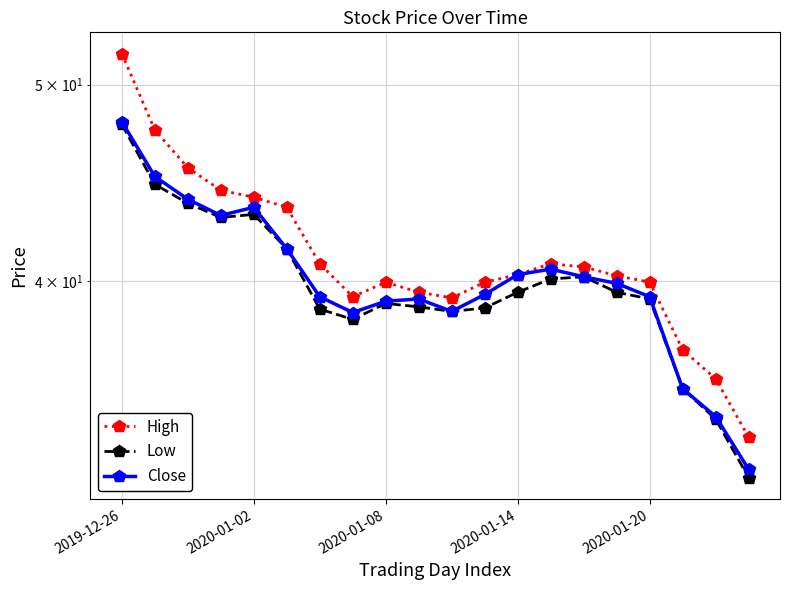

What position from the right is 10?

10